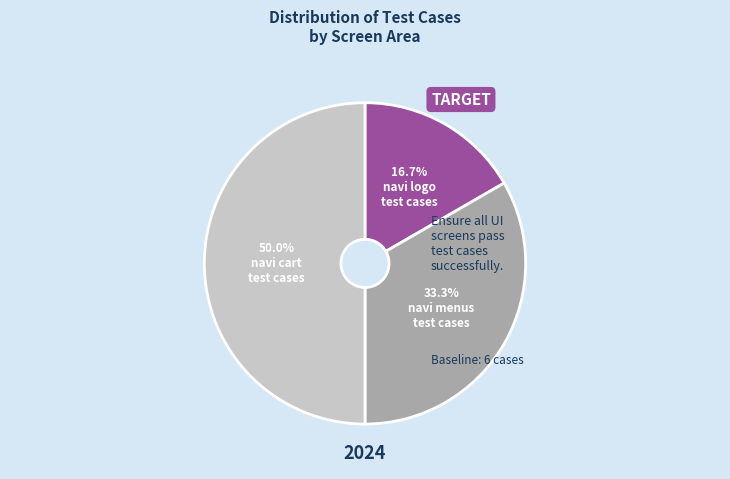

Count the number of slices in the pie.

3